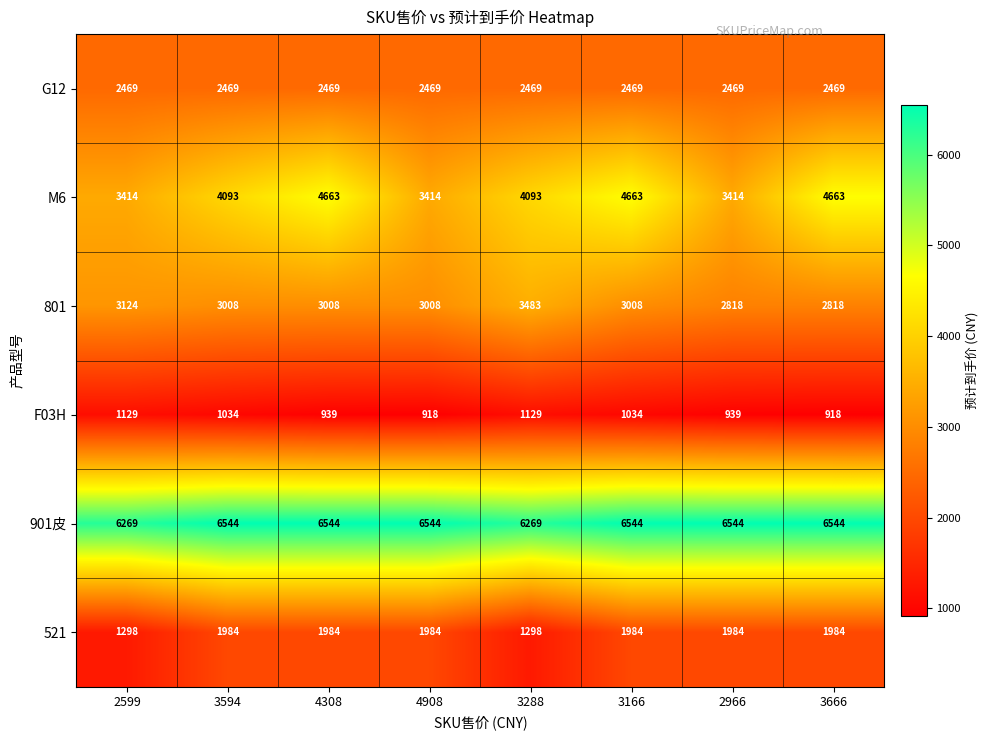

What is the total value across all series at 3594?

19132